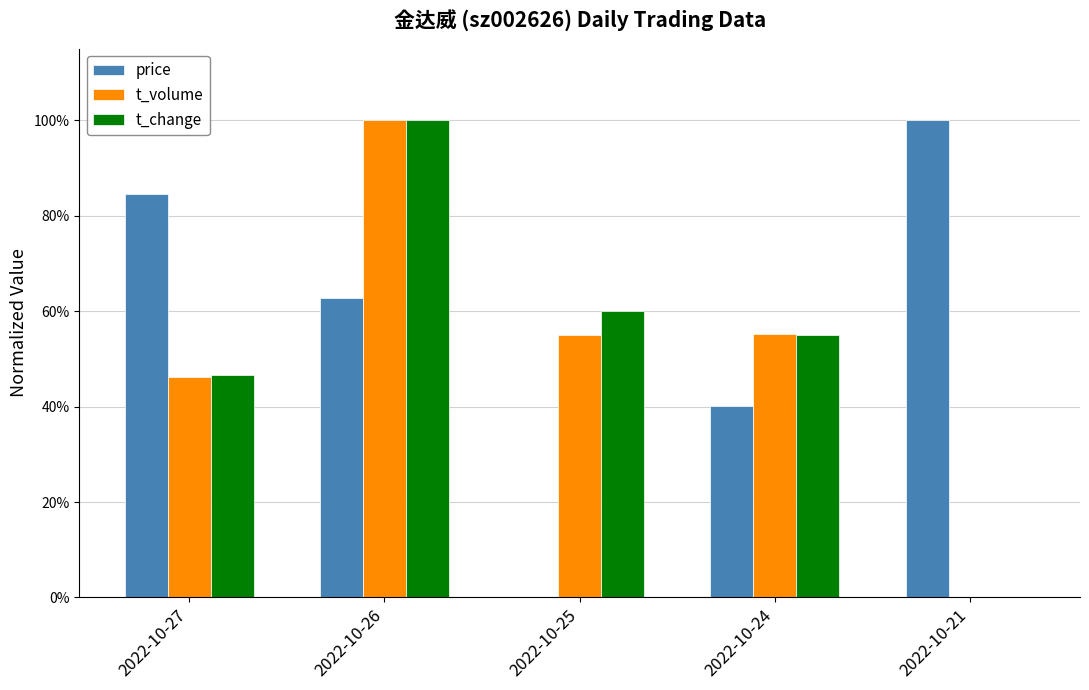

What is the average value of the t_change series?

0.5